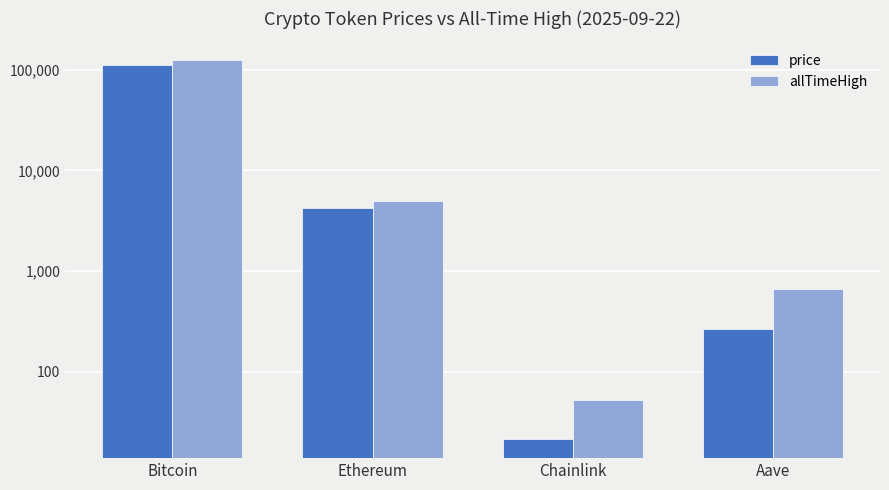

Is the value of price at Ethereum greater than the value of allTimeHigh at Bitcoin?

No